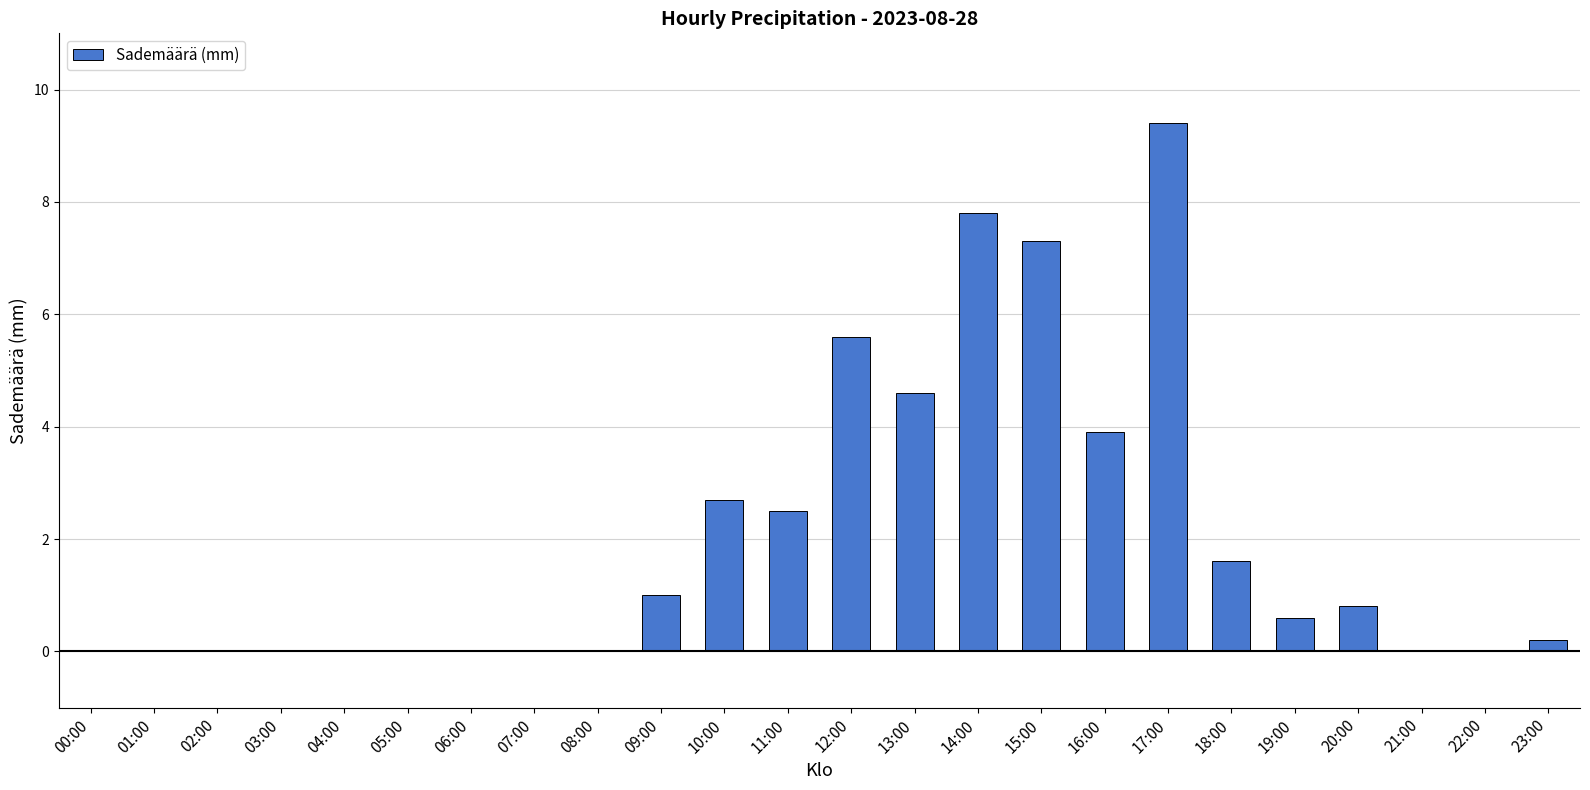

Count the number of categories in the chart.

24